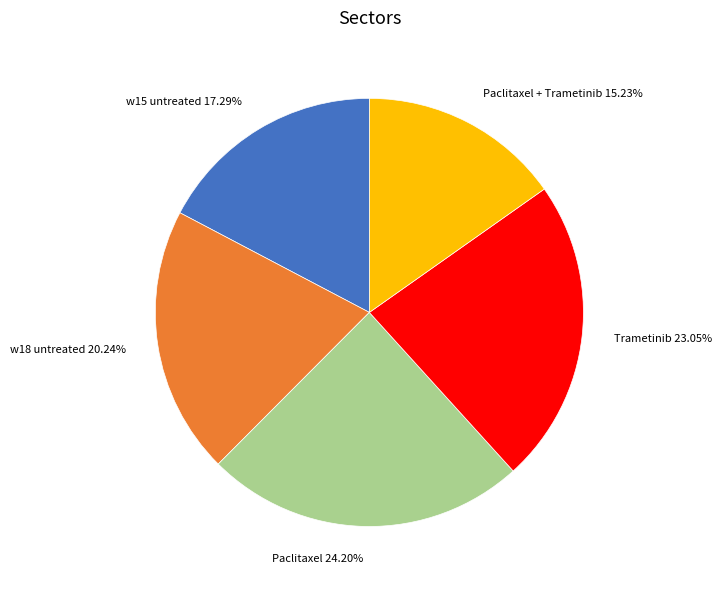

Combined, do Paclitaxel + Trametinib 15.23% and w18 untreated 20.24% account for over 50%?

No